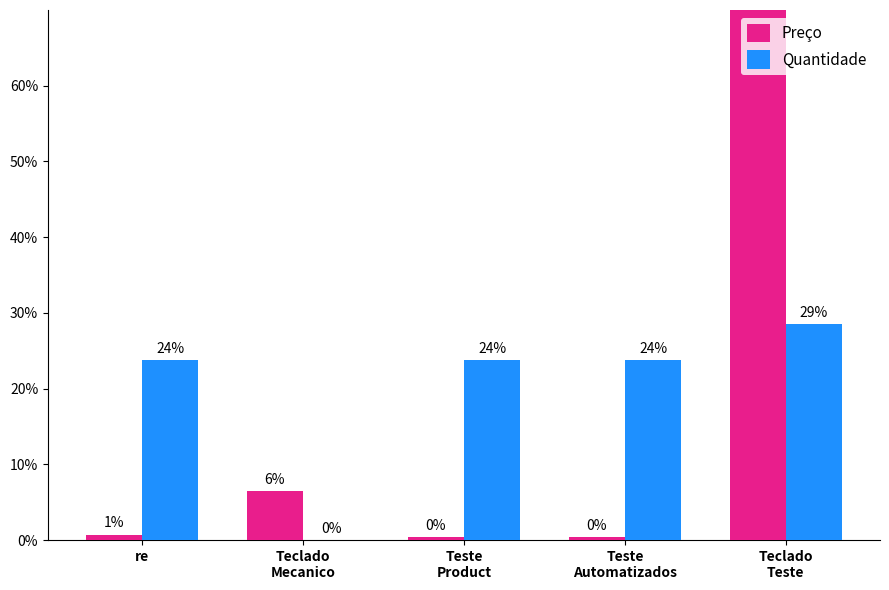

At which label does Preço reach its peak?

Teclado
Teste